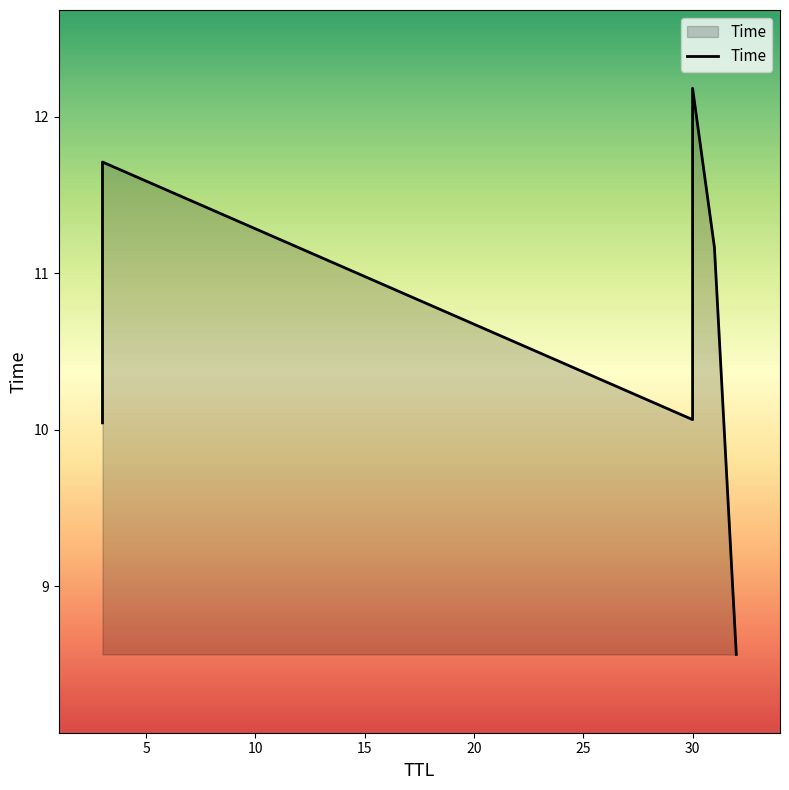

Does the chart display data point markers on the line(s)?

No